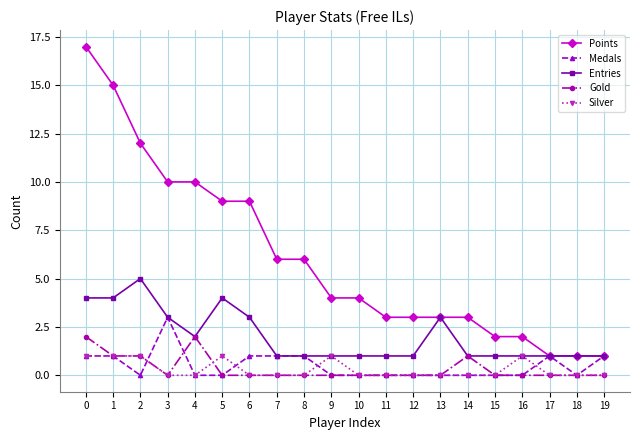

Reading left to right, list all the values displayed in this chart.

Points: 0=17	1=15	2=12	3=10	4=10	5=9	6=9	7=6	8=6	9=4	10=4	11=3	12=3	13=3	14=3	15=2	16=2	17=1	18=1	19=1
Medals: 0=1	1=1	2=0	3=3	4=0	5=0	6=1	7=1	8=1	9=0	10=0	11=0	12=0	13=0	14=0	15=0	16=0	17=1	18=0	19=1
Entries: 0=4	1=4	2=5	3=3	4=2	5=4	6=3	7=1	8=1	9=1	10=1	11=1	12=1	13=3	14=1	15=1	16=1	17=1	18=1	19=1
Gold: 0=2	1=1	2=1	3=0	4=2	5=0	6=0	7=0	8=0	9=0	10=0	11=0	12=0	13=0	14=1	15=0	16=0	17=0	18=0	19=0
Silver: 0=1	1=1	2=1	3=0	4=0	5=1	6=0	7=0	8=0	9=1	10=0	11=0	12=0	13=0	14=0	15=0	16=1	17=0	18=0	19=0